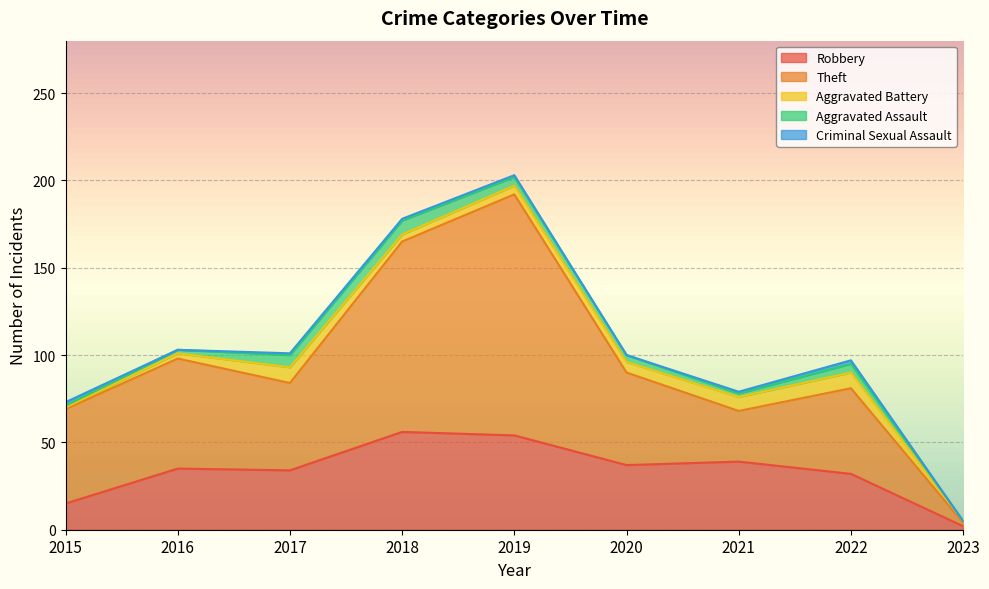

True or false: Theft and Robbery cross at least once.

True